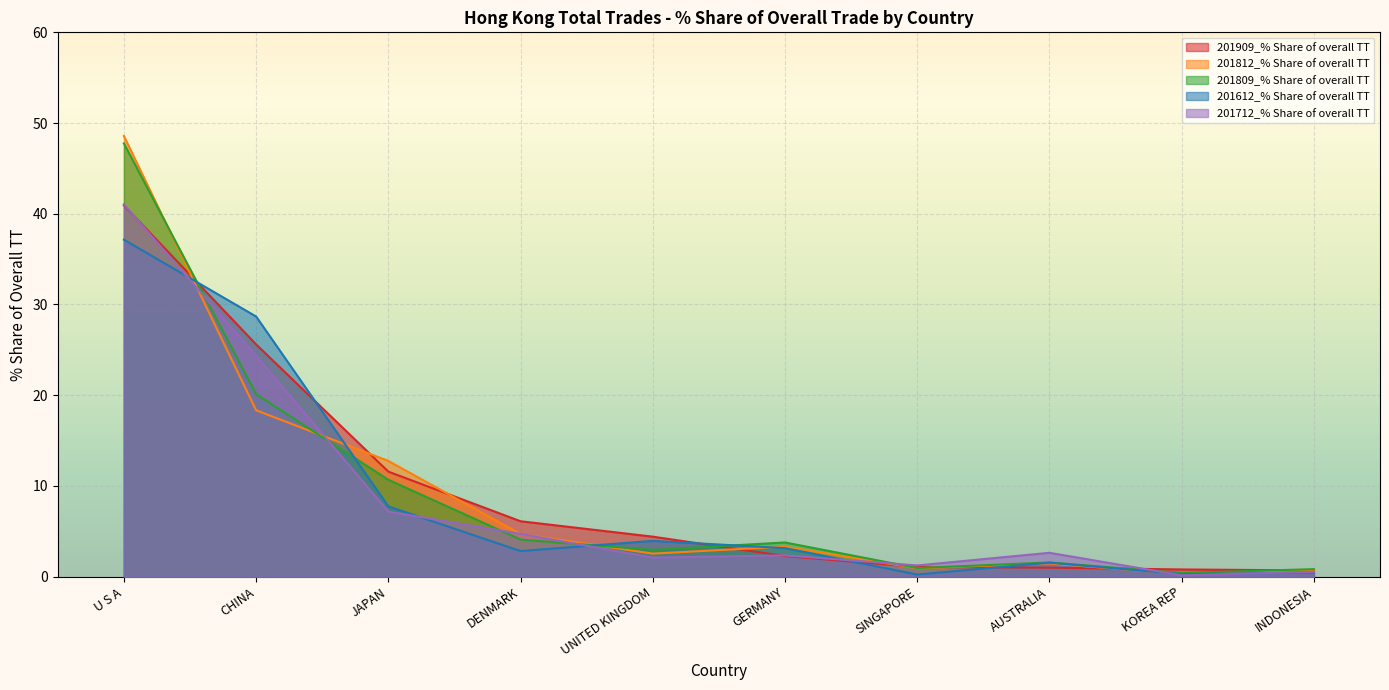

Between SINGAPORE and AUSTRALIA, which series saw the biggest shift?

201712_% Share of overall TT